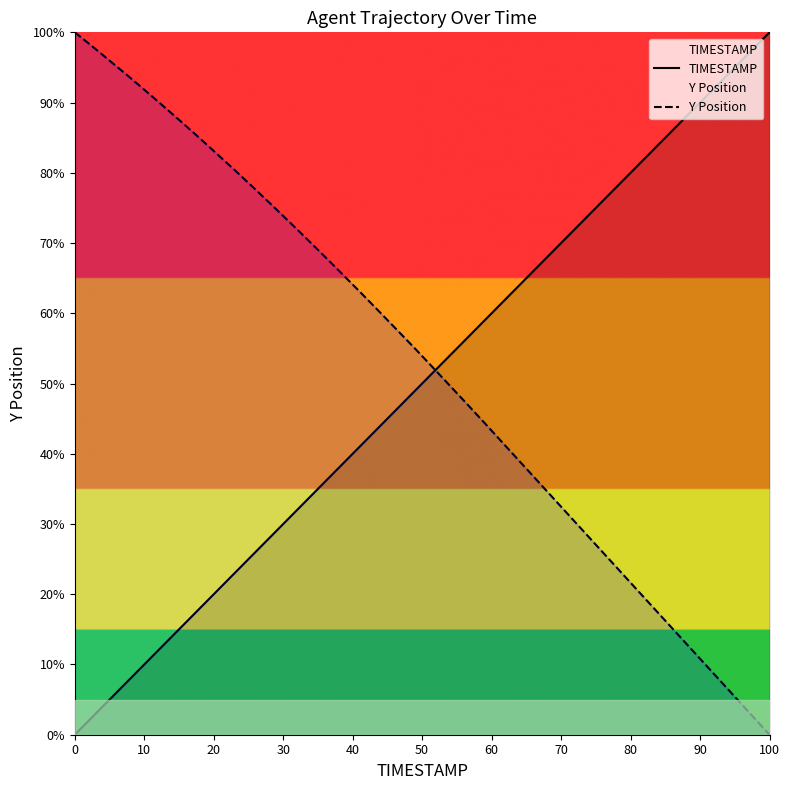

List the series in order of their overall mean, lowest first.

TIMESTAMP, Y Position